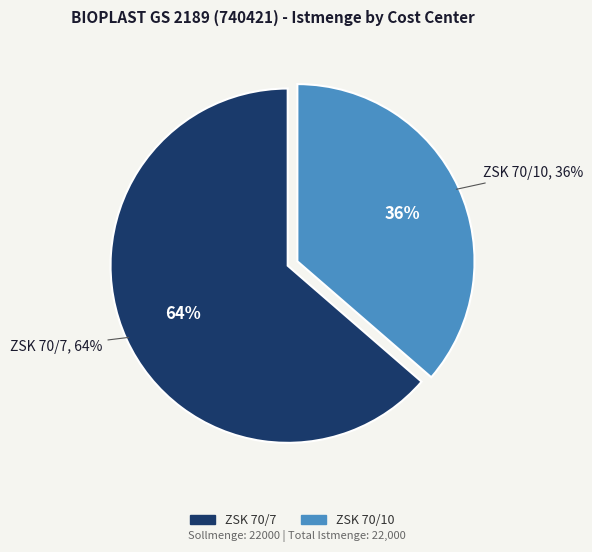

The ZSK 70/10 slice represents 48% of the pie. True or false?

False